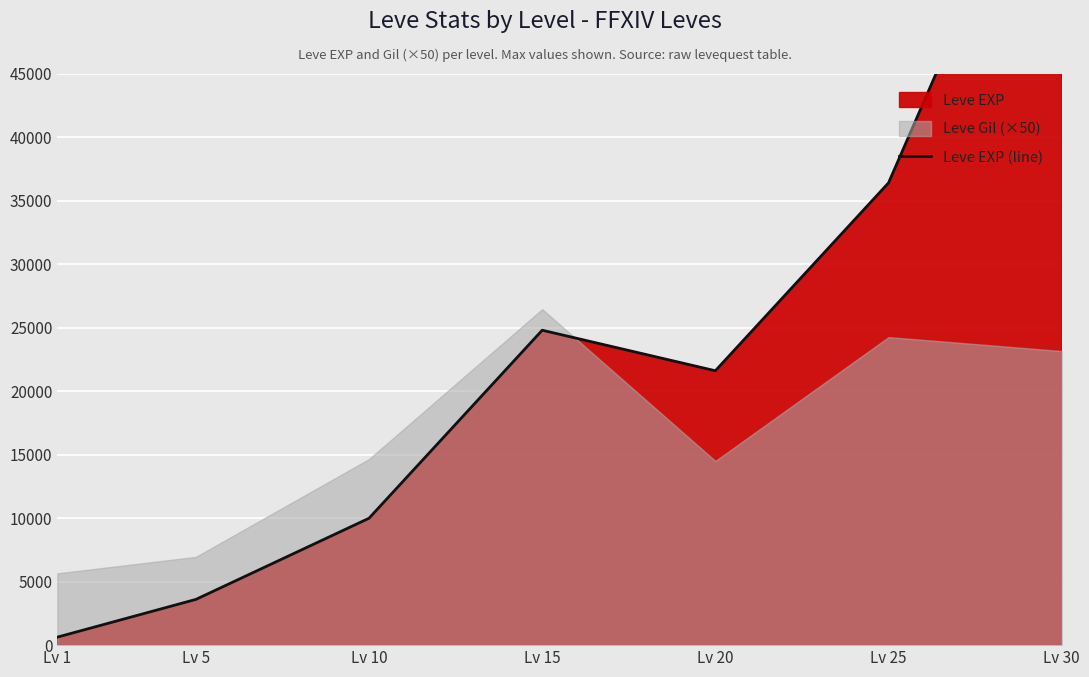

How many values are below 21600?

3